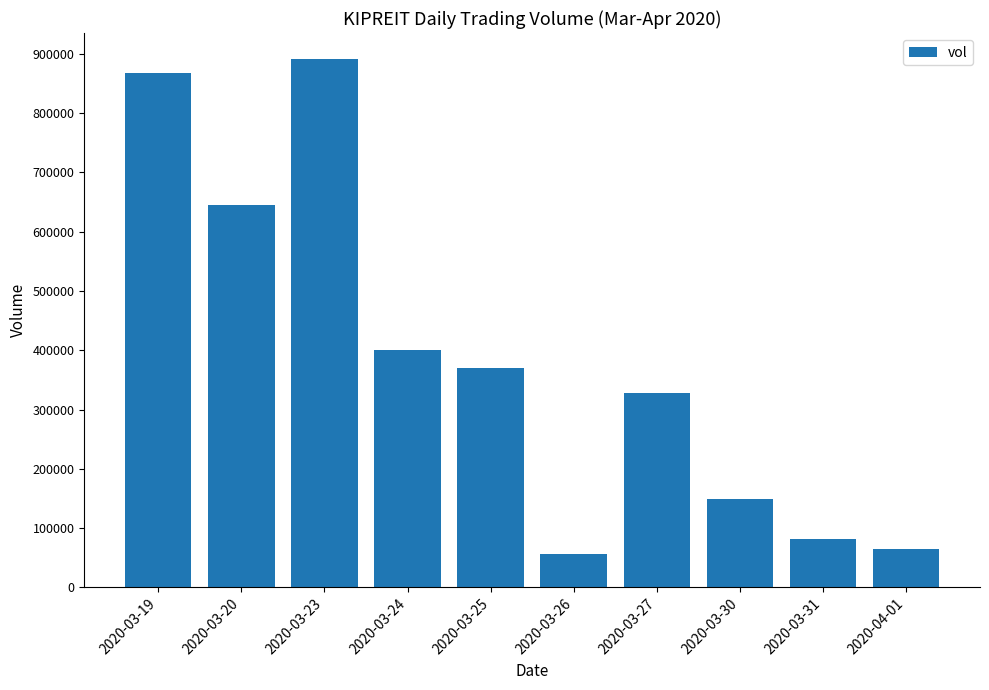

The value at 2020-03-26 is 56200. True or false?

True